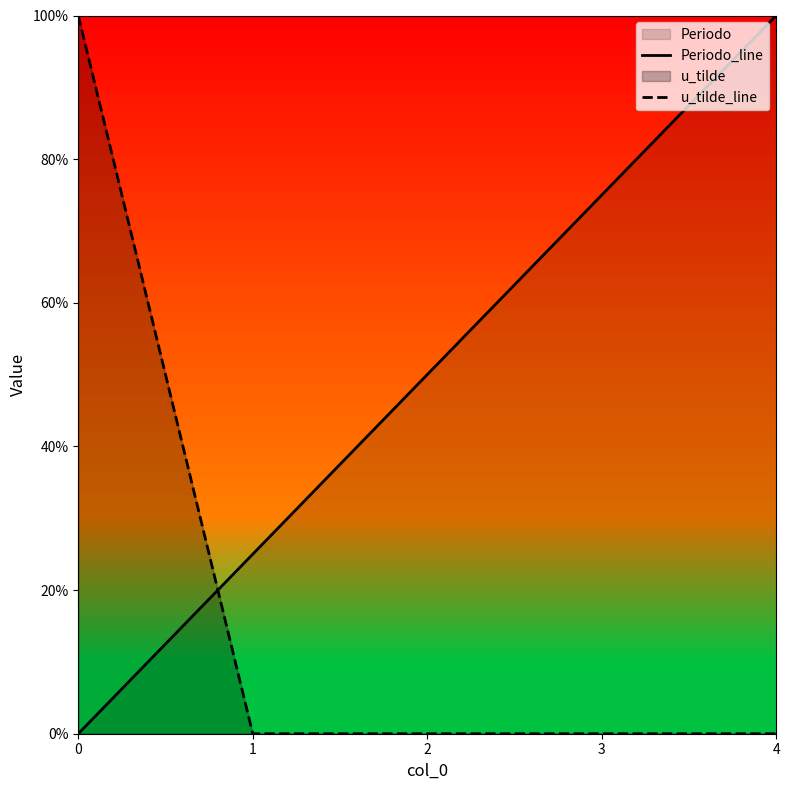

The value of u_tilde_line at 4 is 0.0. True or false?

True